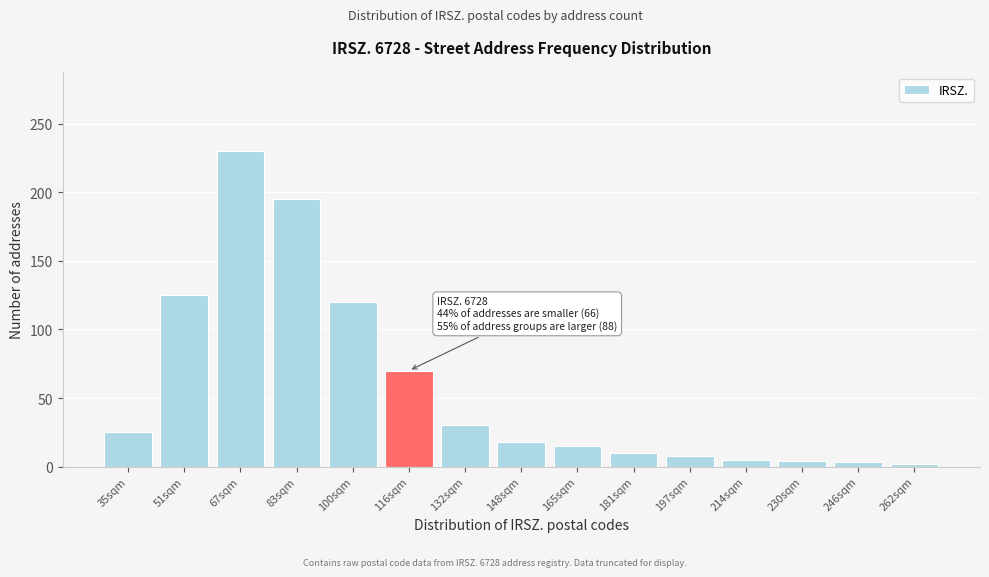

What is the sum of all values?

860